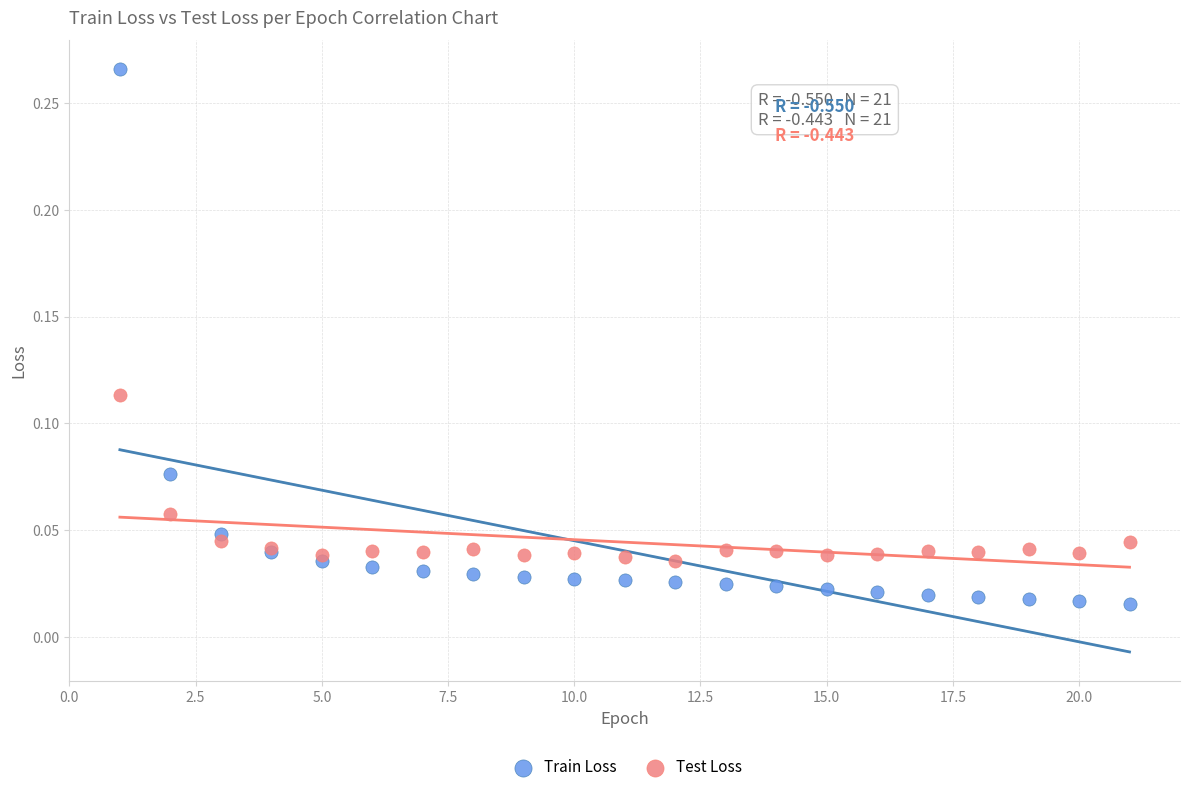

Which series has the widest spread of Y values?

Train Loss